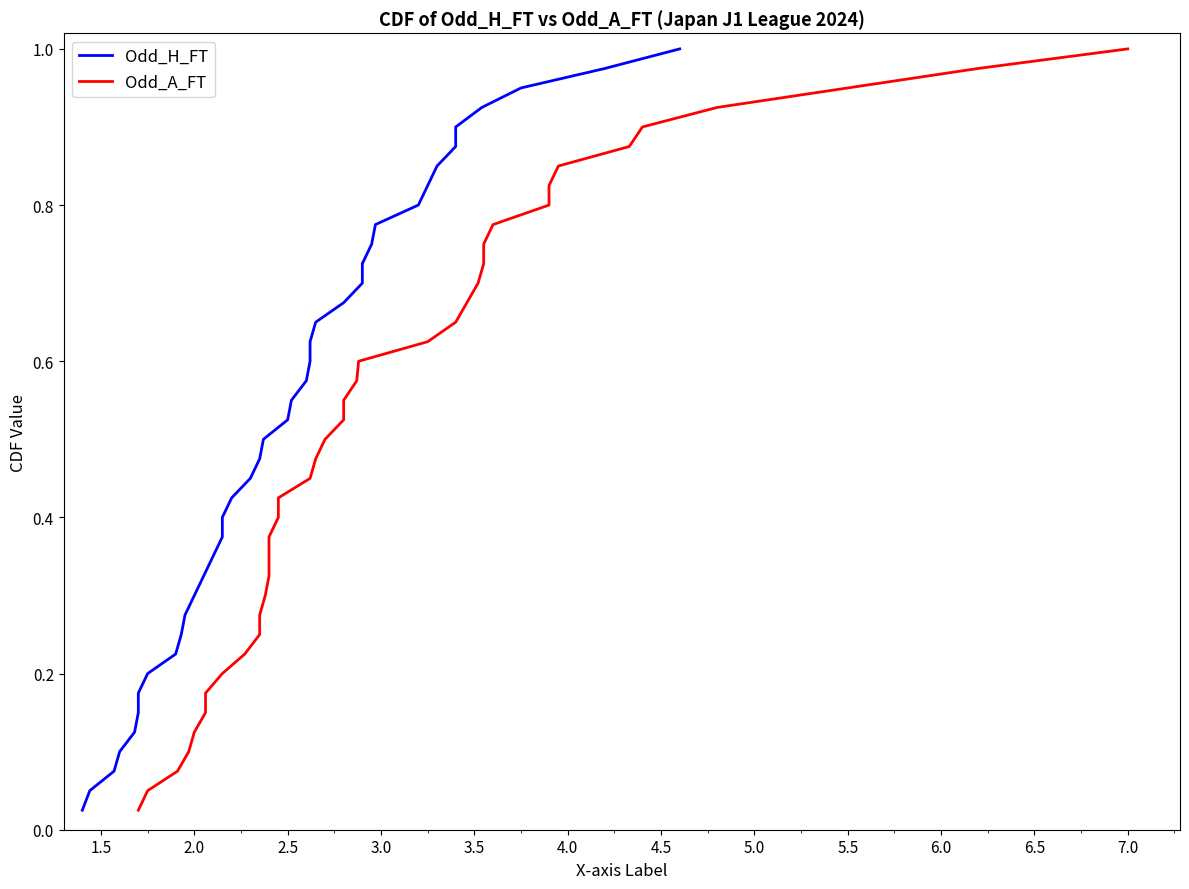

True or false: Odd_A_FT and Odd_H_FT cross at least once.

False